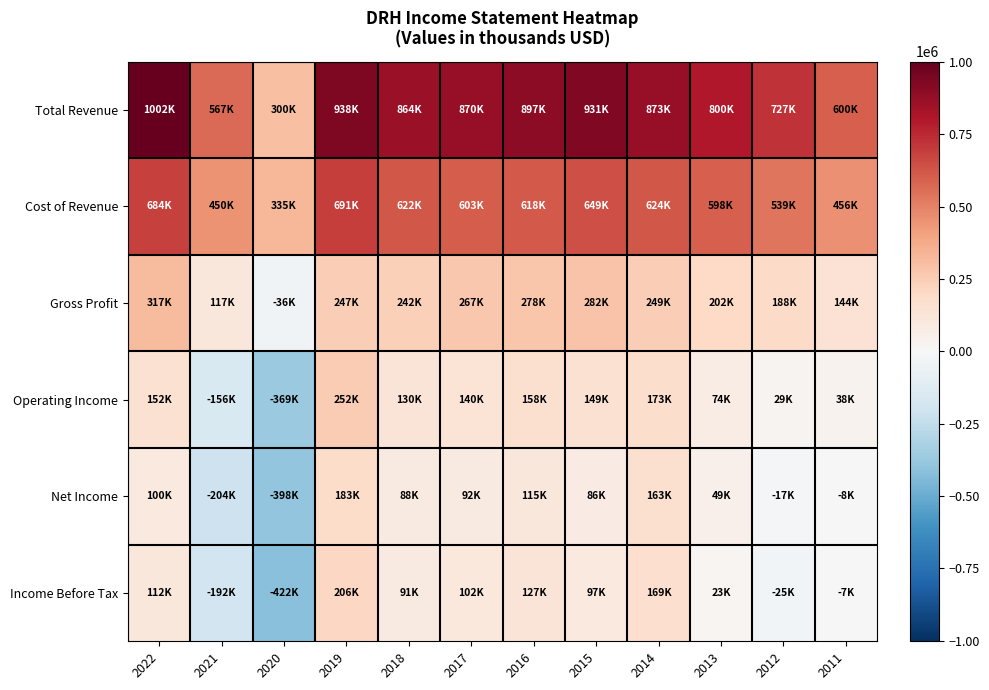

Reading left to right, extract all data points from this chart.

Total Revenue: 2022=1001500	2021=567100	2020=299500	2019=938100	2018=863700	2017=870000	2016=896600	2015=931000	2014=872900	2013=799700	2012=726900	2011=600100
Cost of Revenue: 2022=684500	2021=450000	2020=335300	2019=690800	2018=621700	2017=603200	2016=618000	2015=649100	2014=624100	2013=597600	2012=538900	2011=456300
Gross Profit: 2022=317000	2021=117200	2020=-35800	2019=247300	2018=242000	2017=266800	2016=278500	2015=281900	2014=248700	2013=202100	2012=188000	2011=143800
Operating Income: 2022=152000	2021=-156000	2020=-368900	2019=251600	2018=130100	2017=139500	2016=157500	2015=149200	2014=173300	2013=73700	2012=28600	2011=37900
Net Income: 2022=99500	2021=-204400	2020=-397700	2019=183400	2018=87800	2017=91900	2016=114800	2015=85600	2014=163400	2013=49100	2012=-16600	2011=-7700
Income Before Tax: 2022=112300	2021=-192100	2020=-422500	2019=206200	2018=90900	2017=102100	2016=127200	2015=97200	2014=169000	2013=22700	2012=-24900	2011=-6900